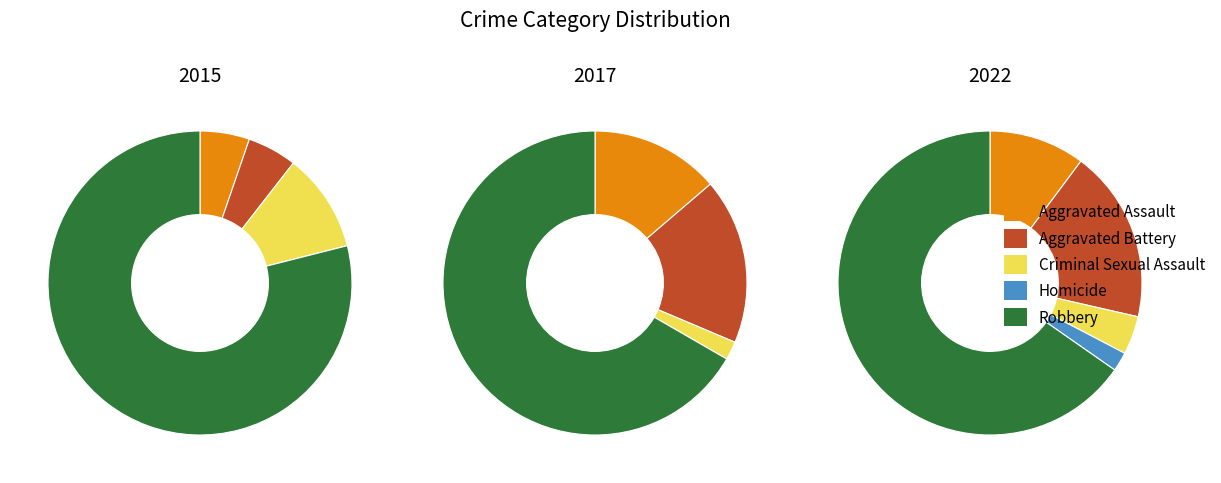

Count the number of slices in the pie.

5